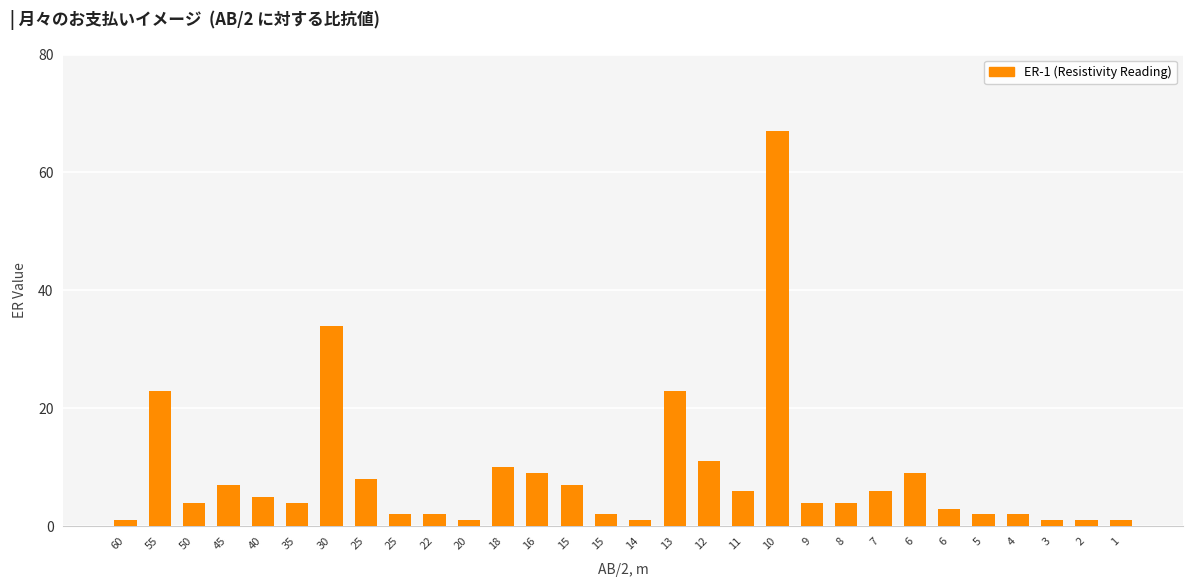

Reading right to left, what are all the values shown in this chart?

1	1	1	2	2	3	9	6	4	4	67	6	11	23	1	2	7	9	10	1	2	2	8	34	4	5	7	4	23	1